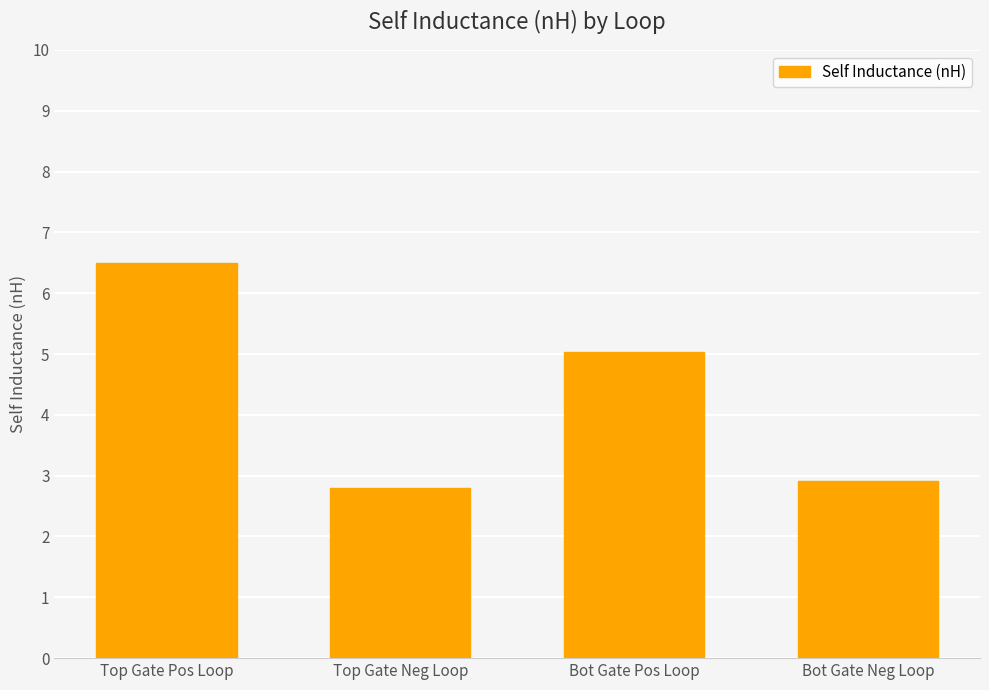

How many values are between 2 and 6?

3